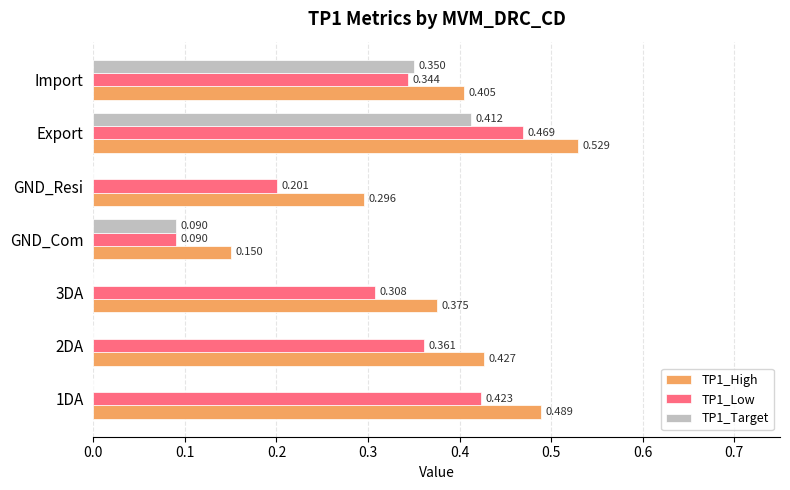

At which category is the sum across all series the highest?

Export